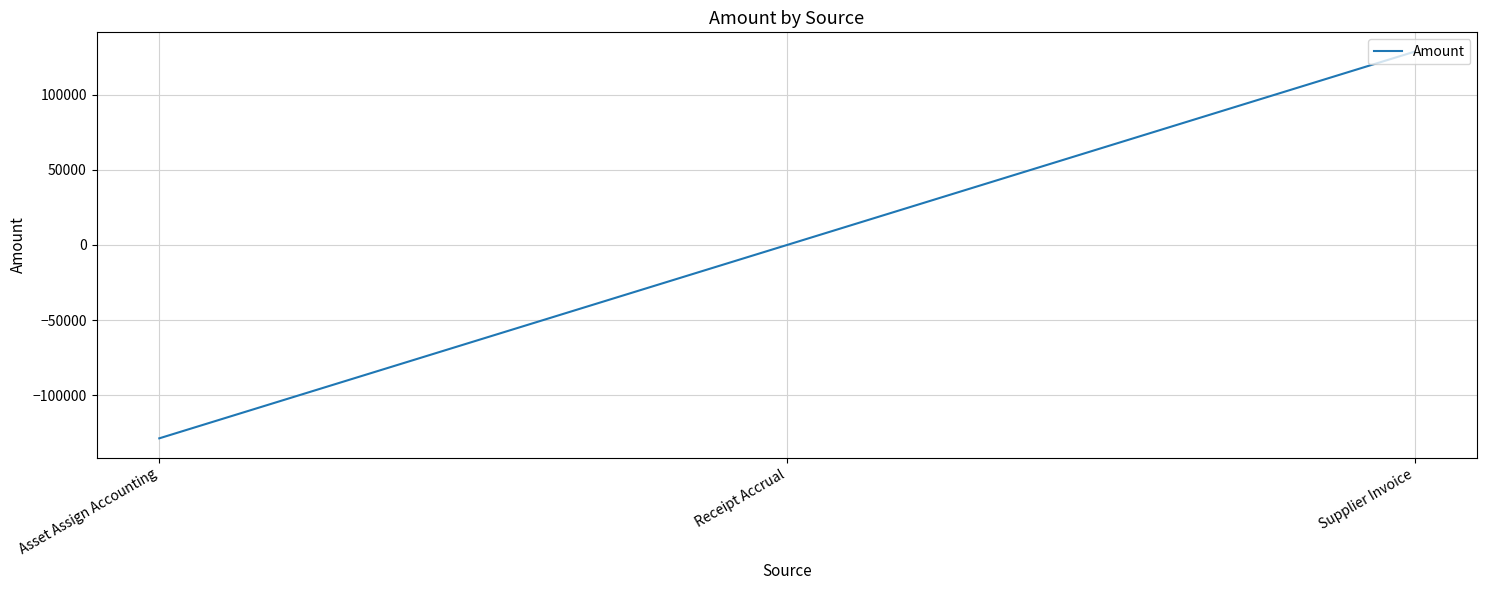

What is the minimum value shown in the chart?

-128852.4